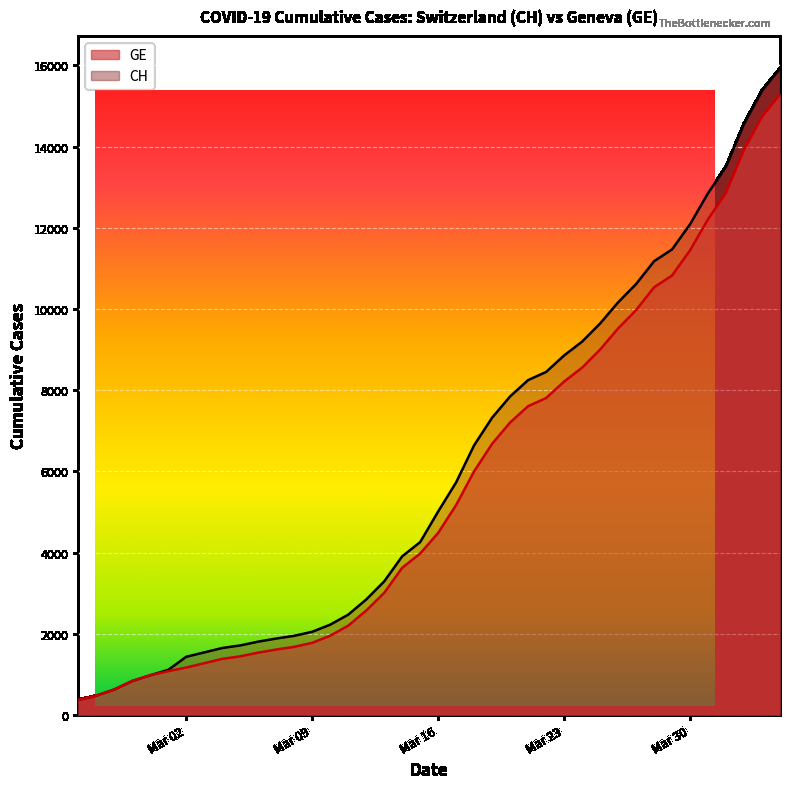

What is the difference between the maximum and minimum values in the CH series?

15551